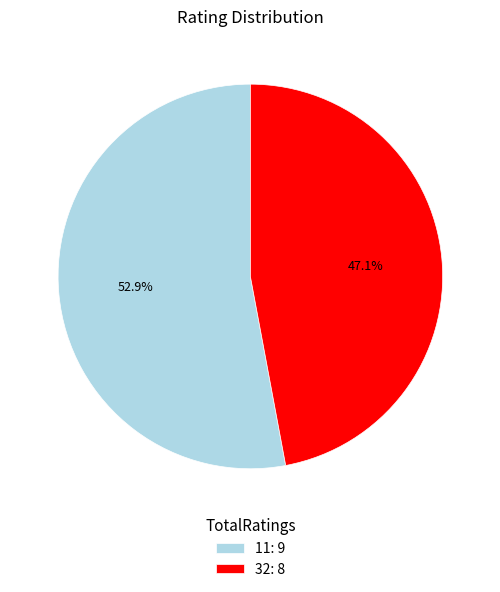

To the nearest percent, what portion does 11 represent?

53%